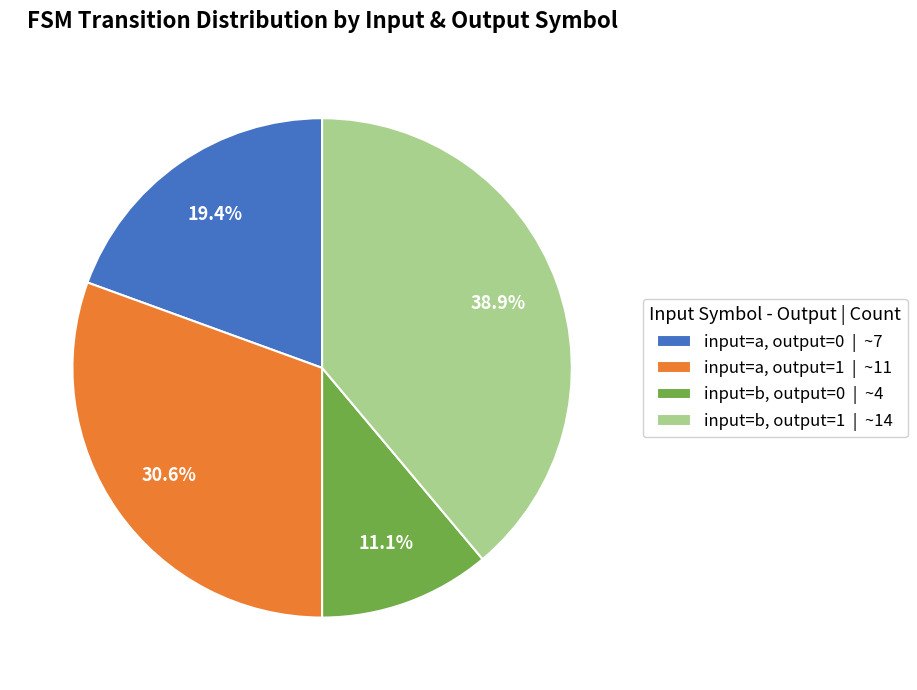

Which slice is the largest?

input=b, output=1